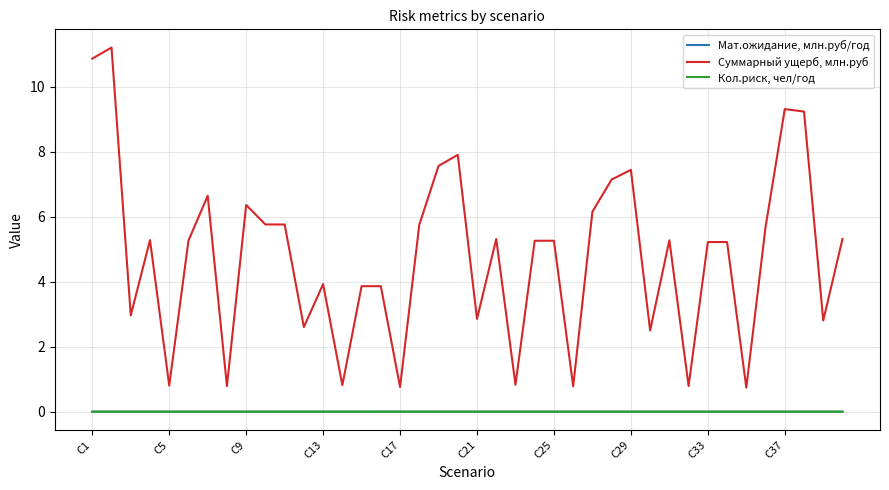

How many lines are shown in the chart?

3